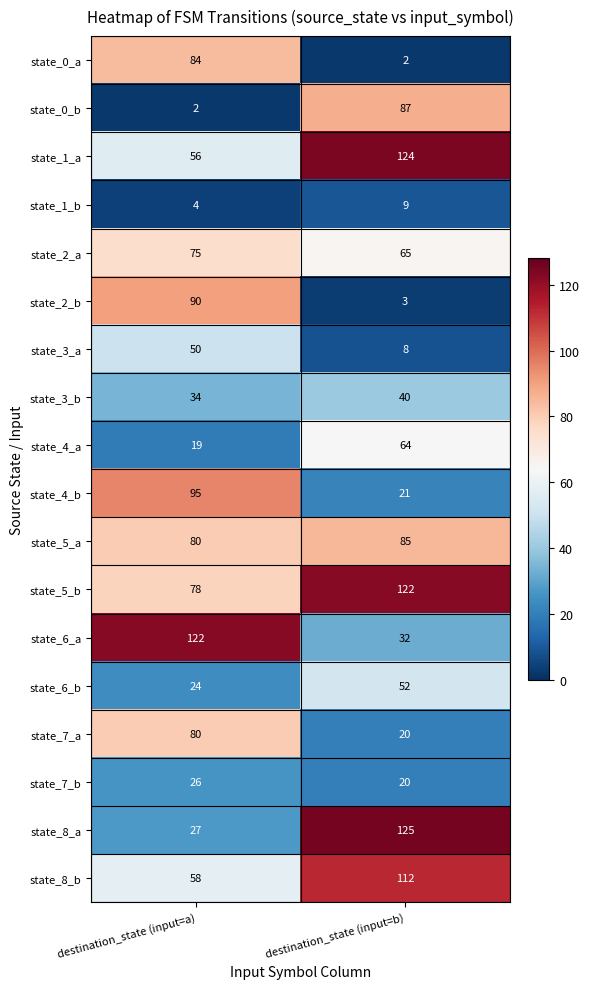

Which category has the lowest value in the state_8_a series?

destination_state (input=a)